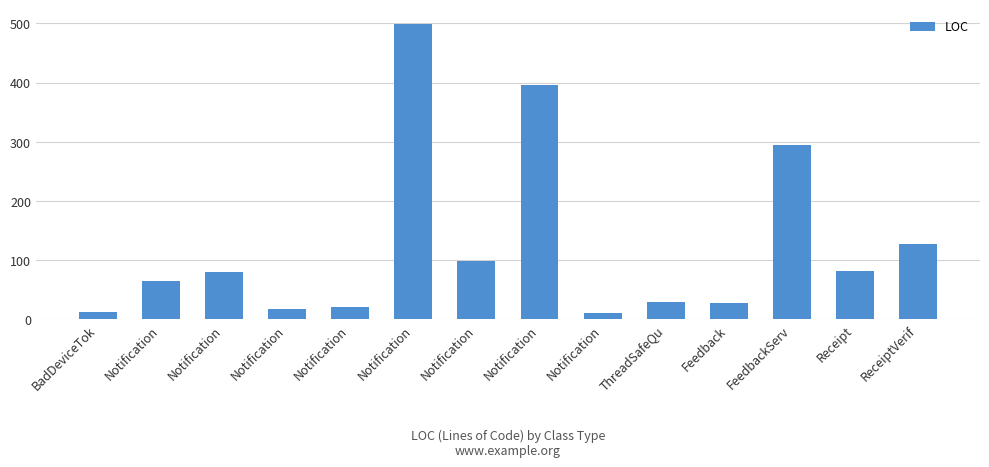

What is the change in value from Notification to FeedbackServ?

-205